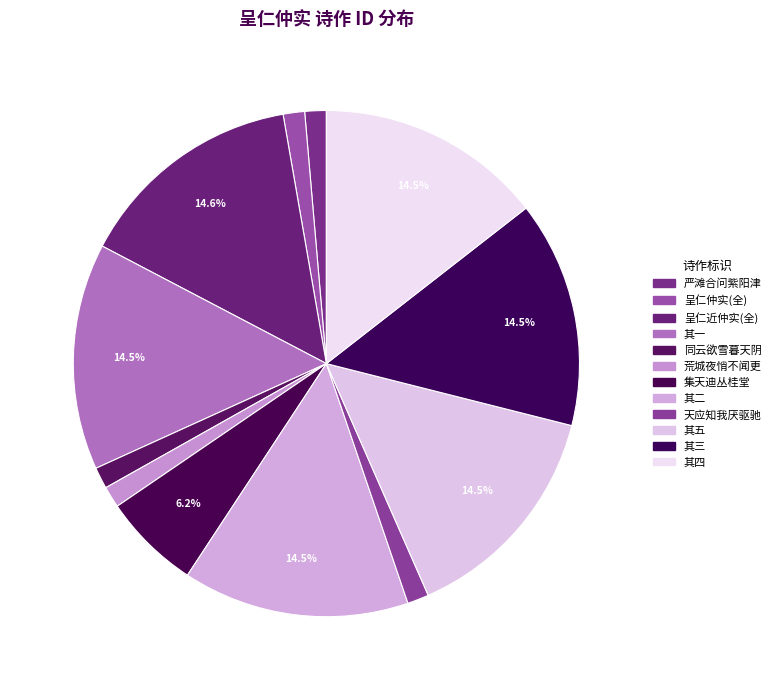

How many slices are in this pie chart?

12